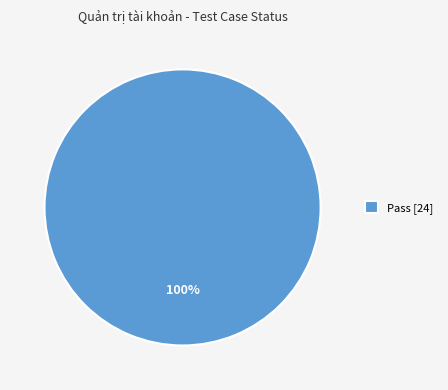

Rank the categories by value from lowest to highest.

Pass [24]